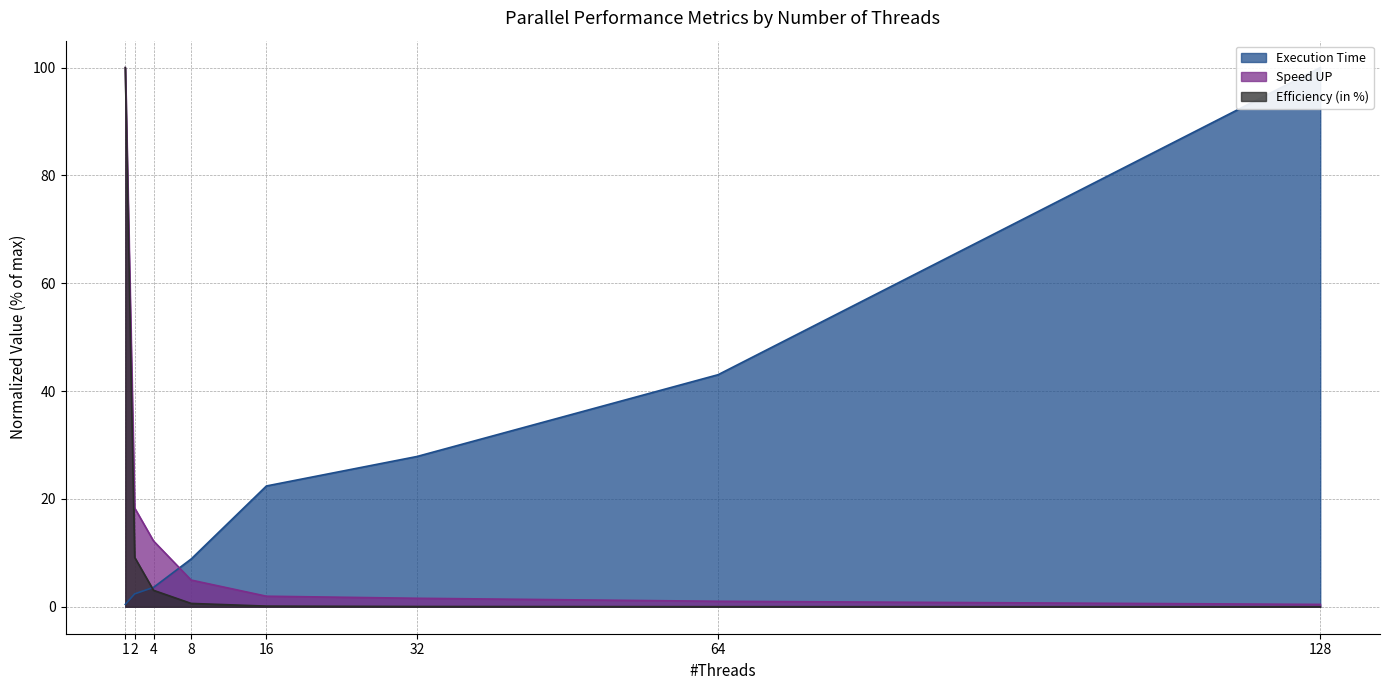

Does the chart display data point markers on the line(s)?

No